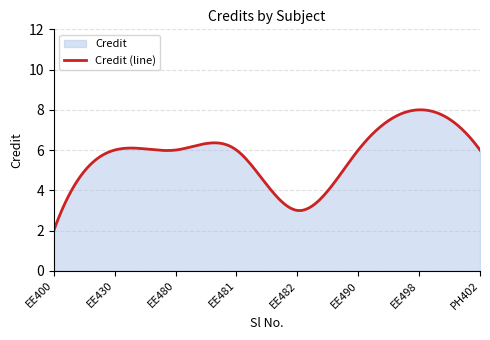

The chart shows a value of 6 at 2. True or false?

True